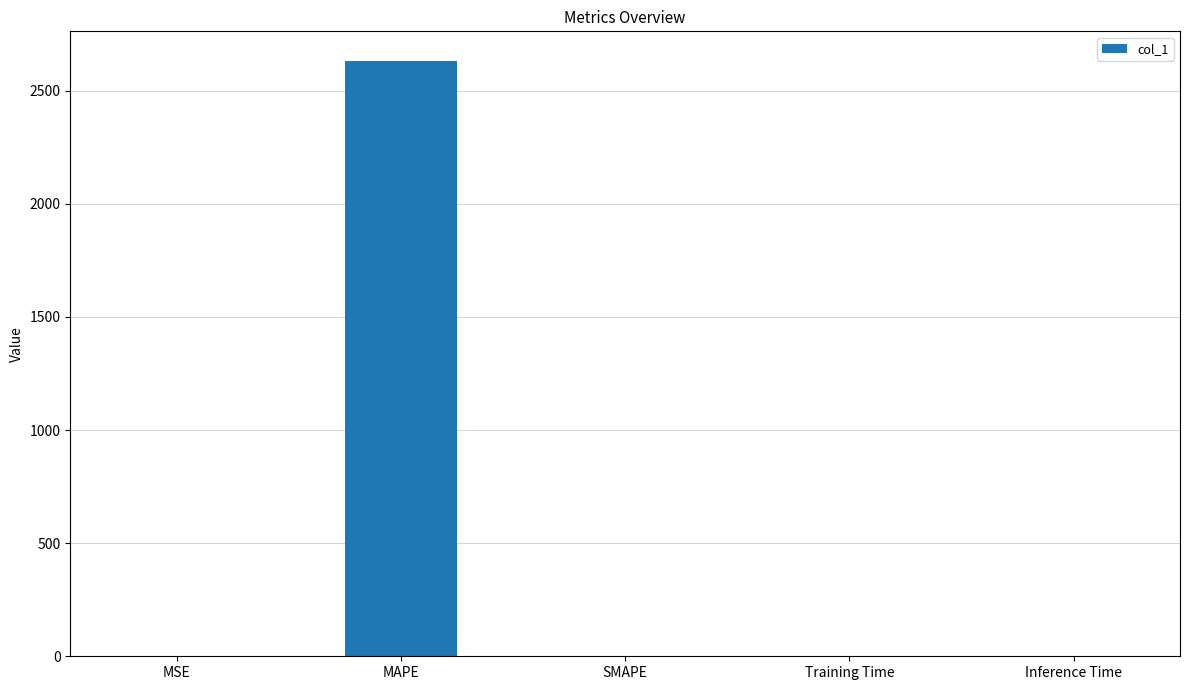

Which label corresponds to the largest value in the chart?

MAPE